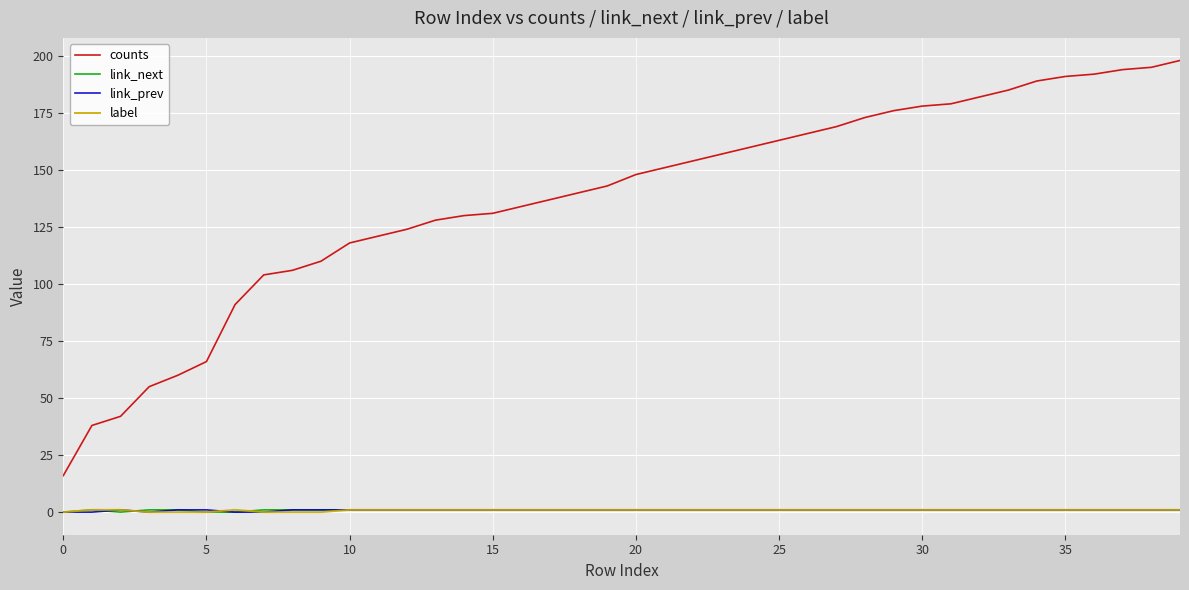

True or false: counts and link_next intersect in this chart.

False